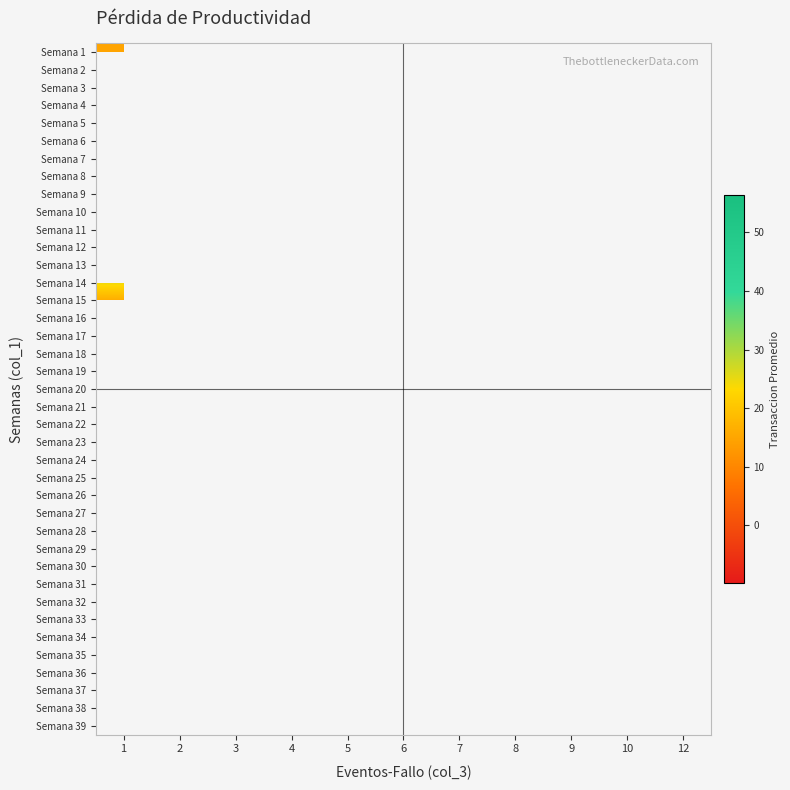

Where is Semana 23 nearest to the value 36?

1